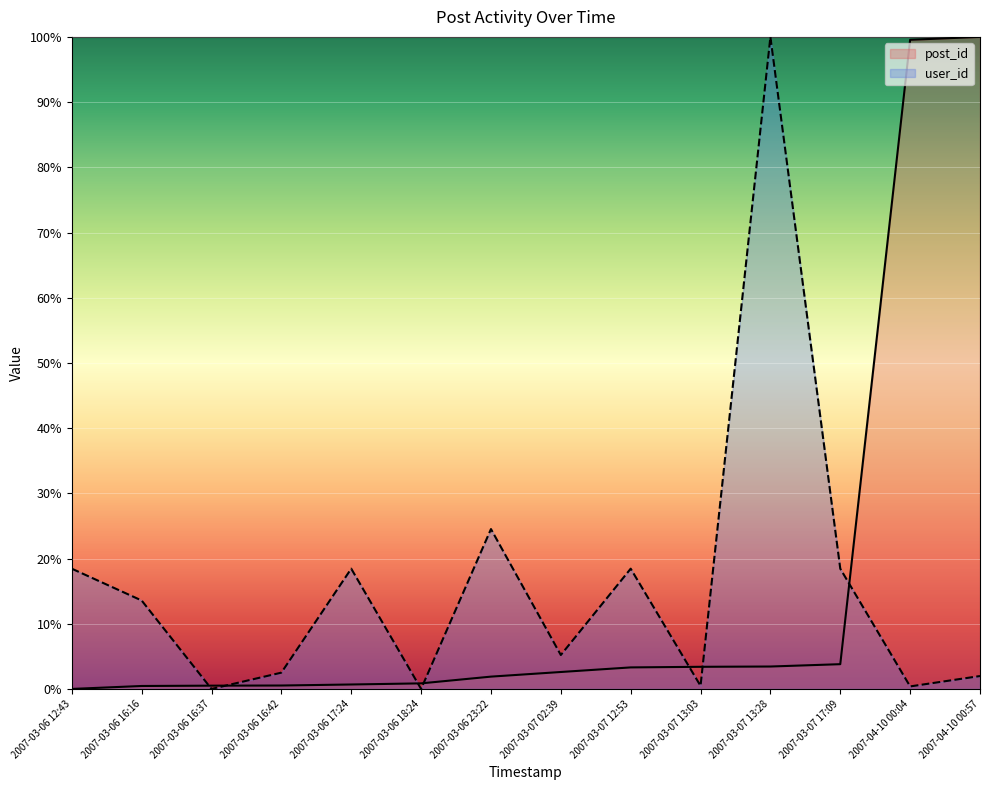

At how many categories does at least one series exceed 75?

3